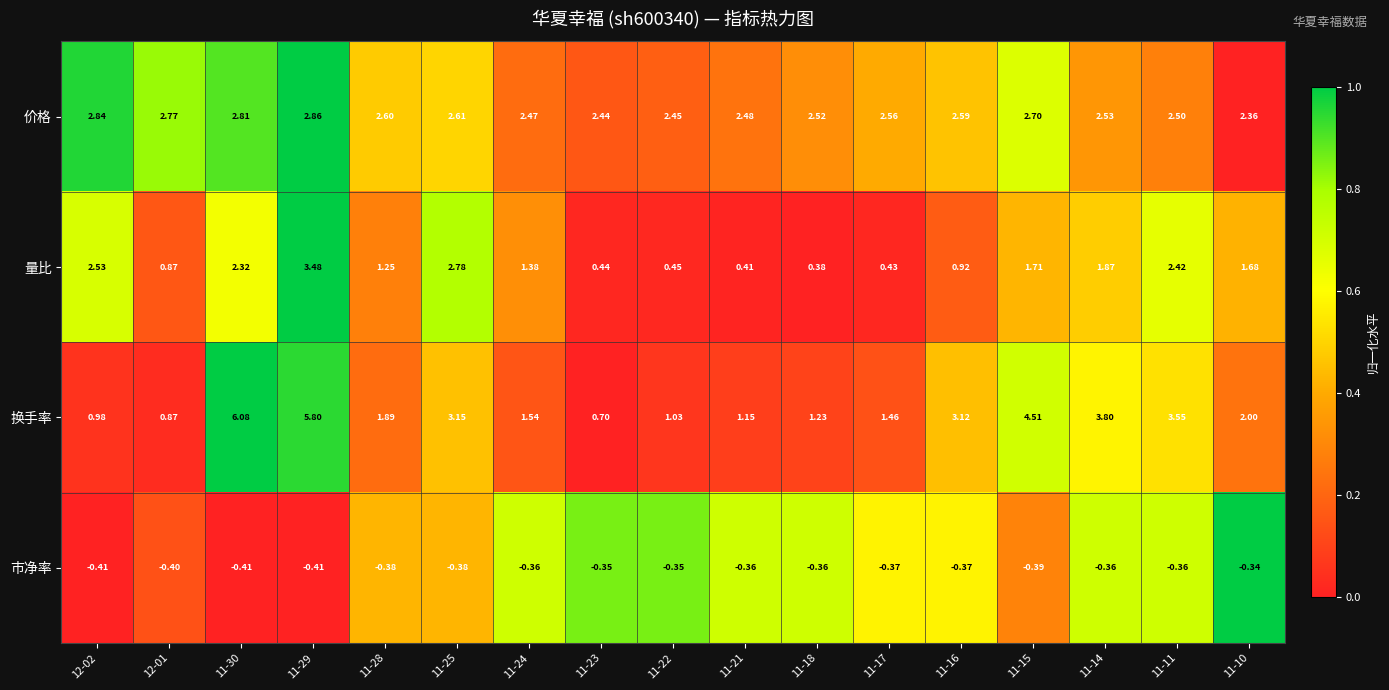

Rank the series by their maximum value, from highest to lowest.

换手率, 量比, 价格, 市净率